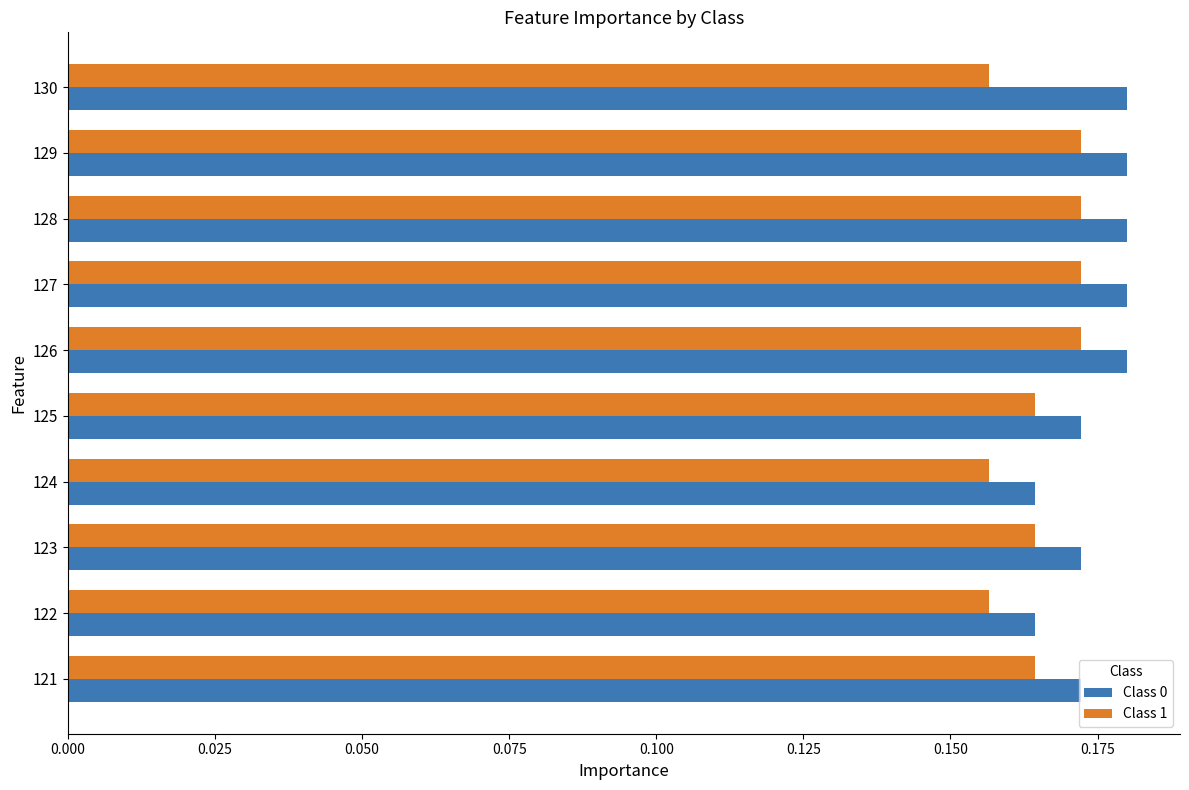

Between 127 and 130, which series saw the biggest shift?

Class 1